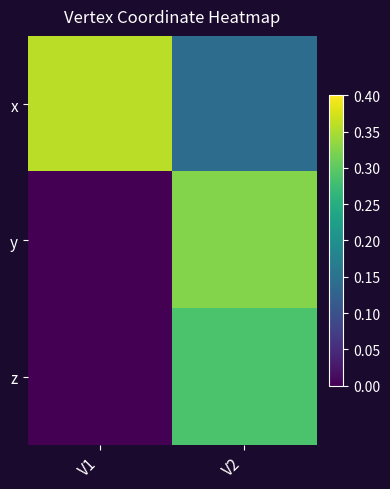

Reading left to right, extract all data points from this chart.

x: V1=0.4	V2=0.1
y: V1=0.0	V2=0.3
z: V1=0.0	V2=0.3